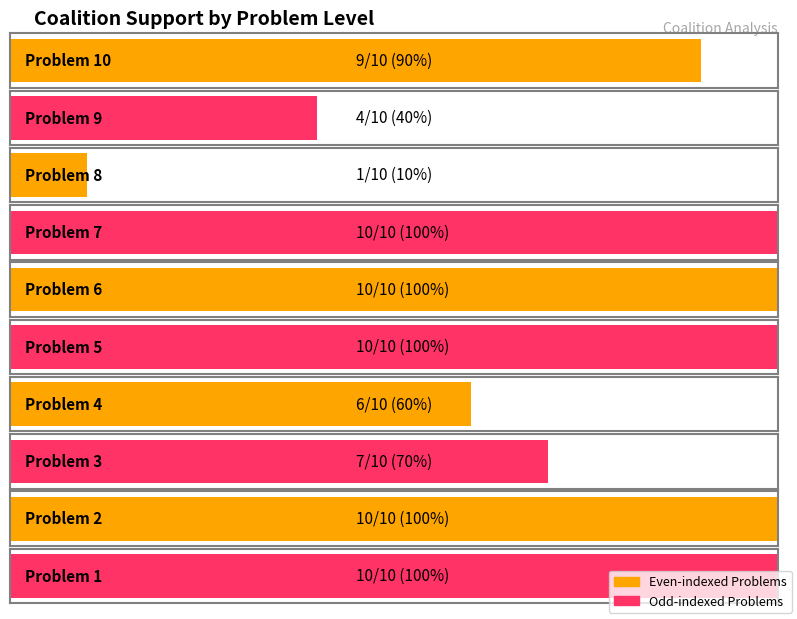

Reading left to right, list all the values displayed in this chart.

10=9	9=4	8=1	7=10	6=10	5=10	4=6	3=7	2=10	1=10